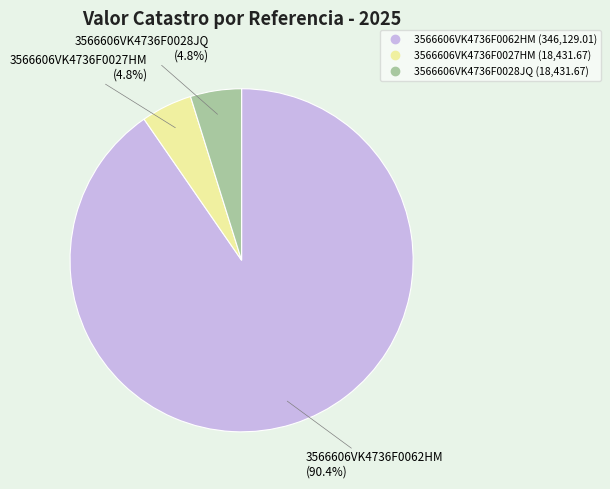

Does 3566606VK4736F0028JQ represent more than half of the total?

No